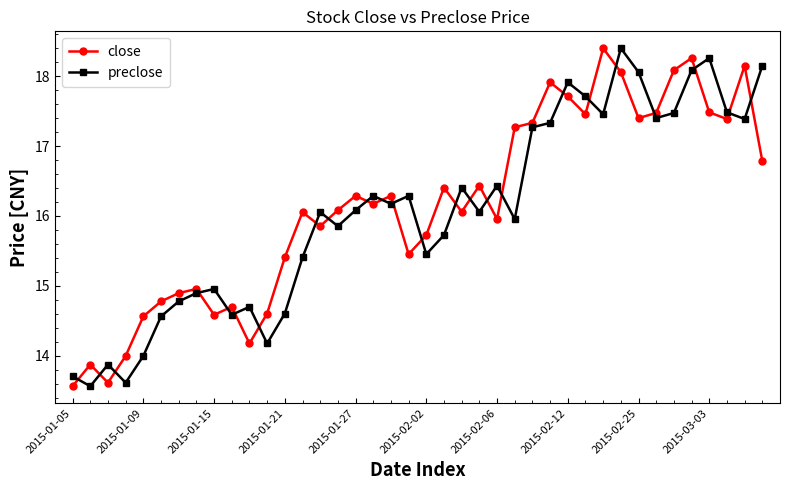

What is the minimum value for close?

13.6